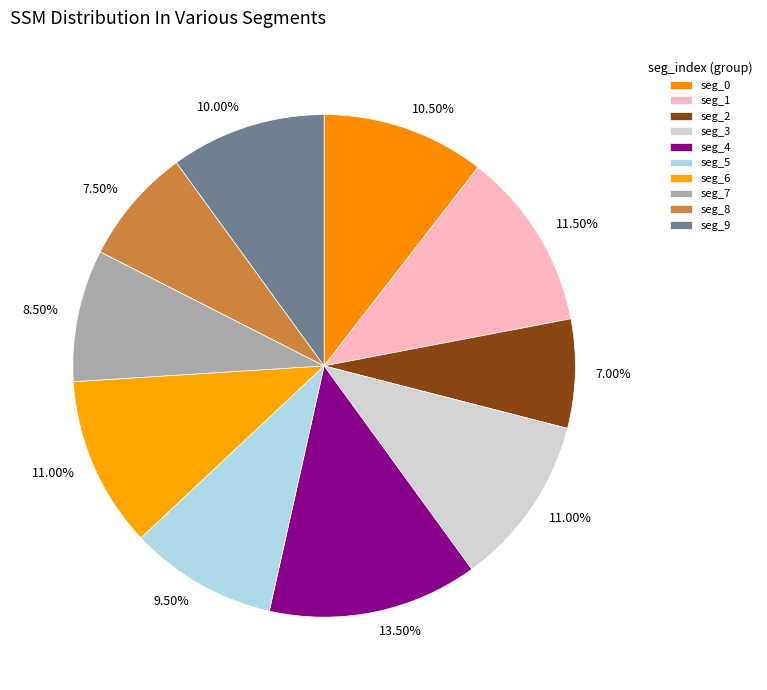

What is the smallest slice in the pie chart?

2